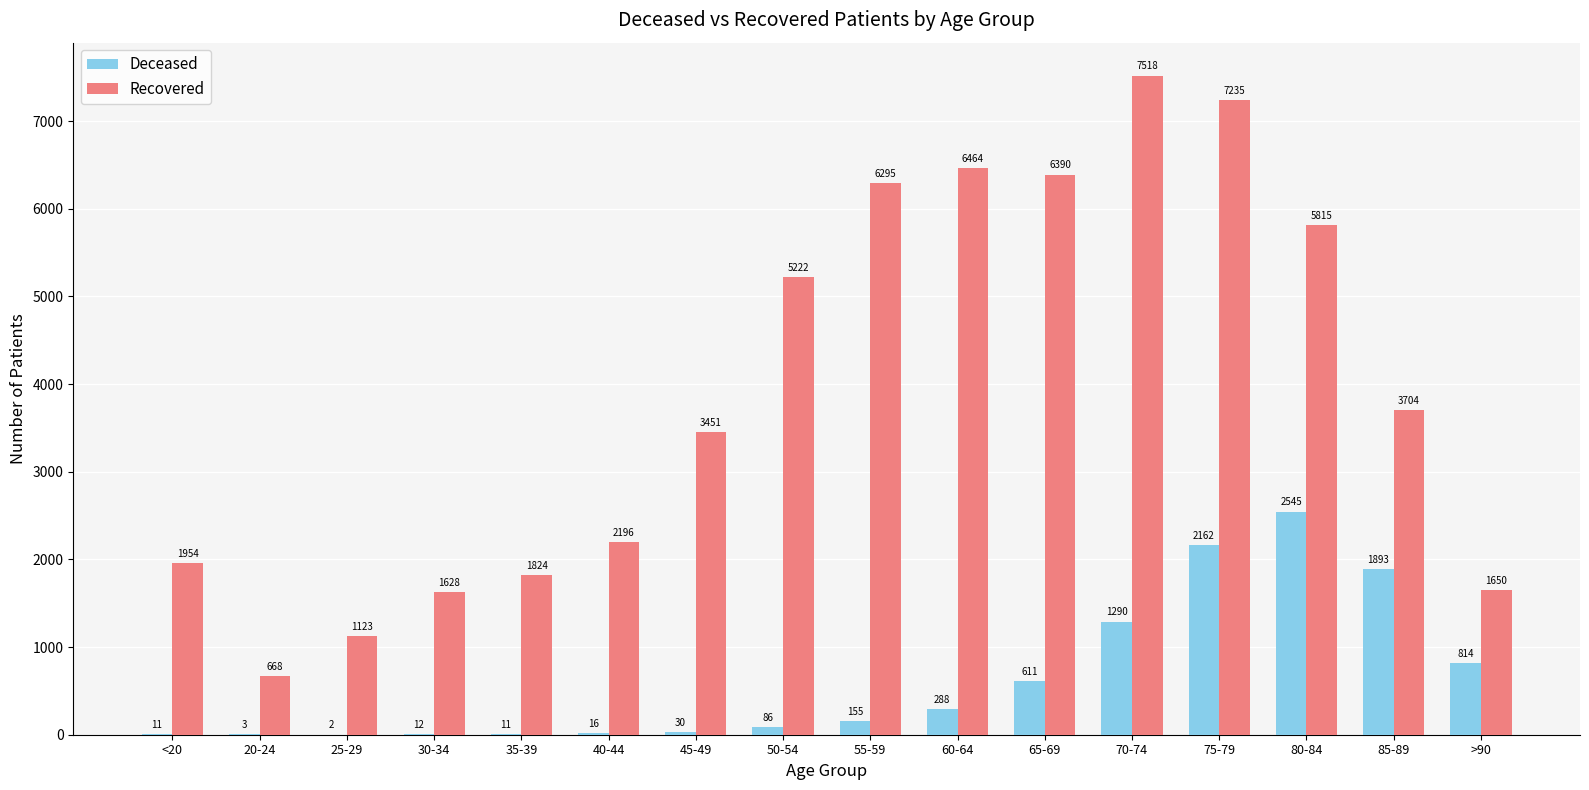

What is the greatest value displayed?

7518